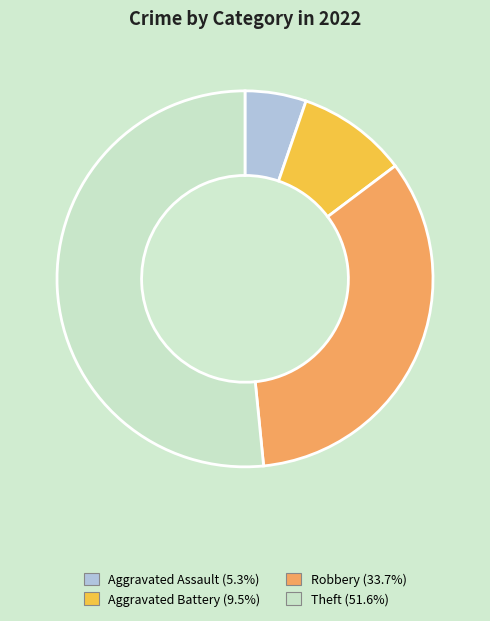

Does Theft represent more than half of the total?

Yes